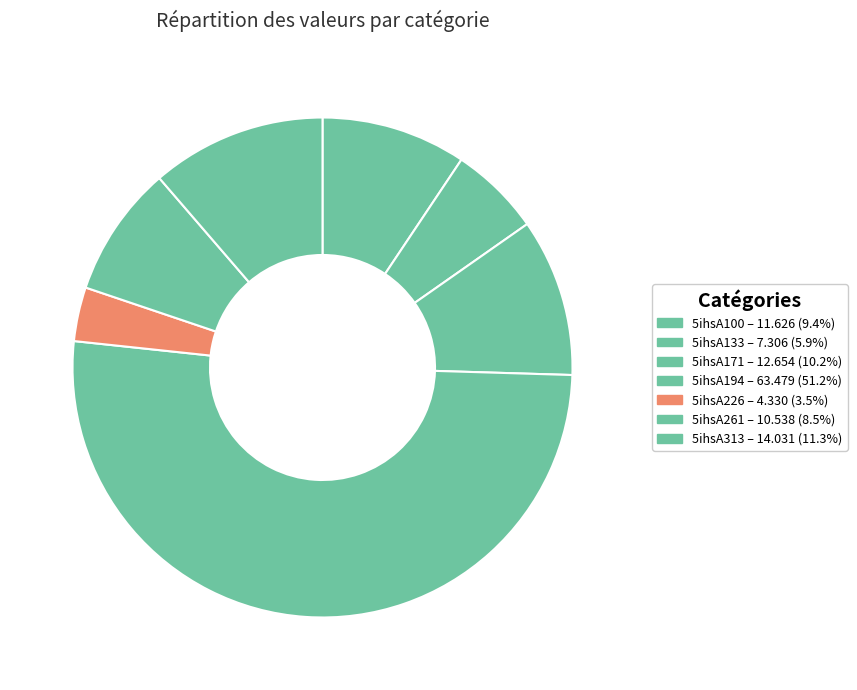

Combined, do 5ihsA226 and 5ihsA133 account for over 50%?

No